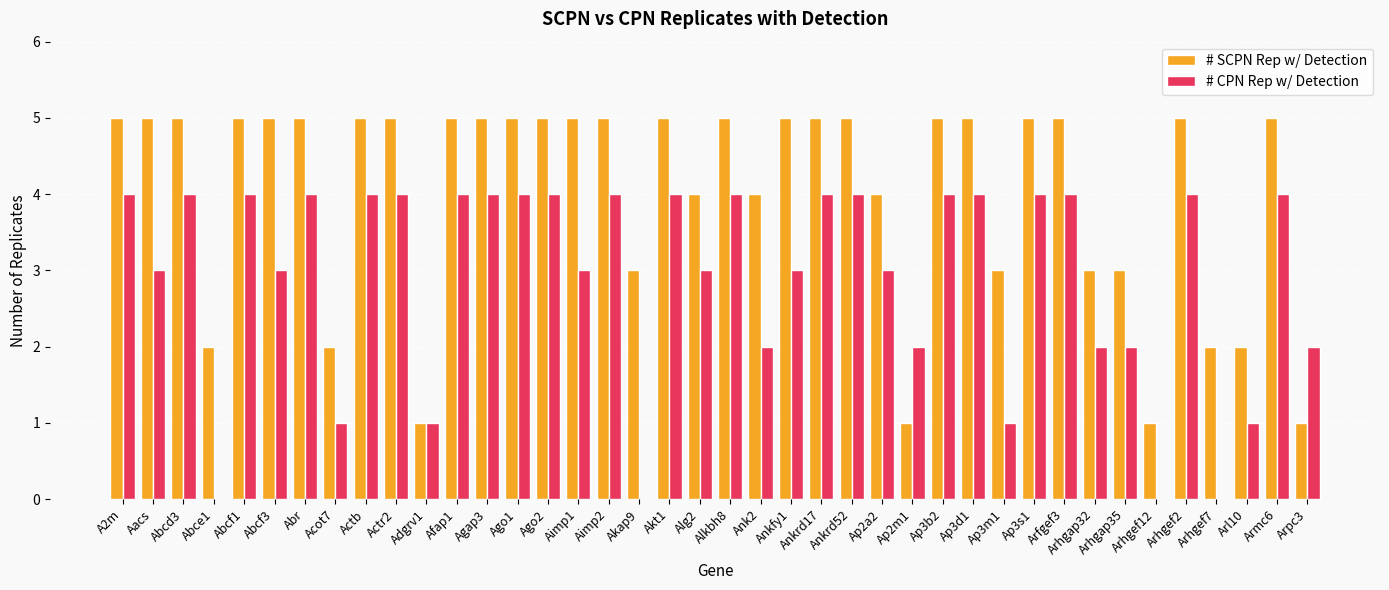

How many series are shown in this chart?

2